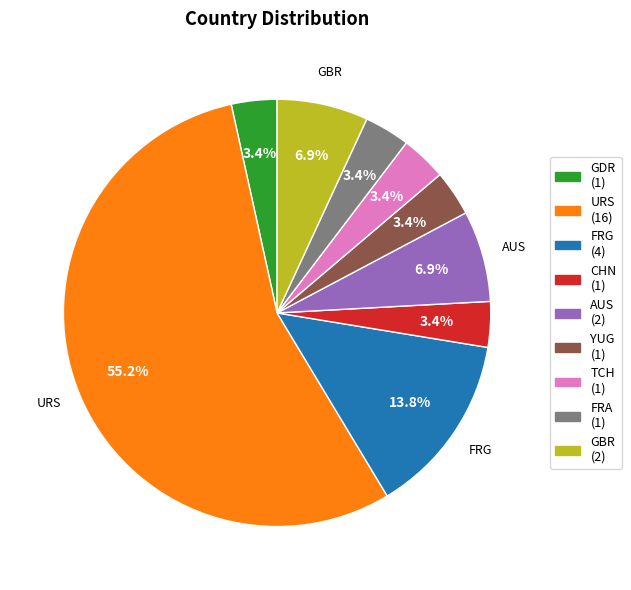

Which slice is the largest?

URS